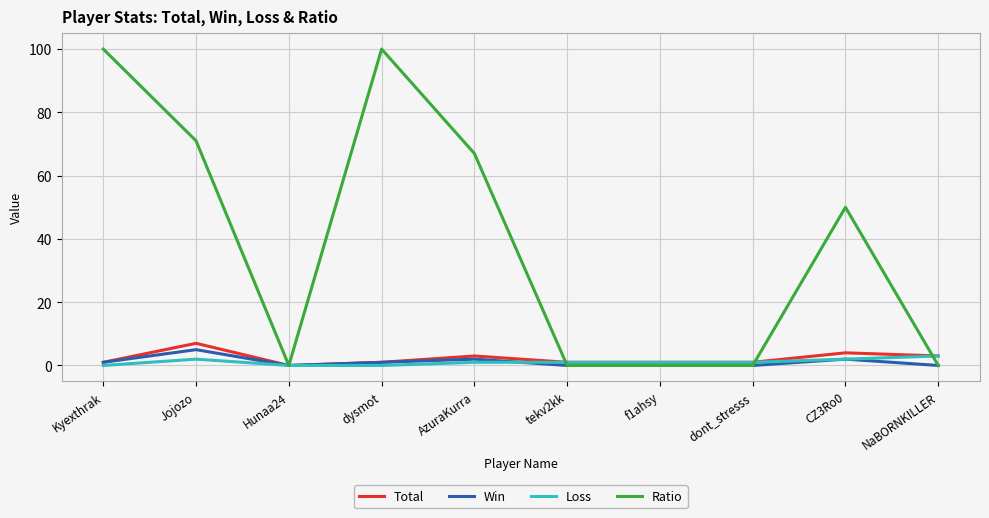

List the series in order of their peak value, highest first.

Ratio, Total, Win, Loss